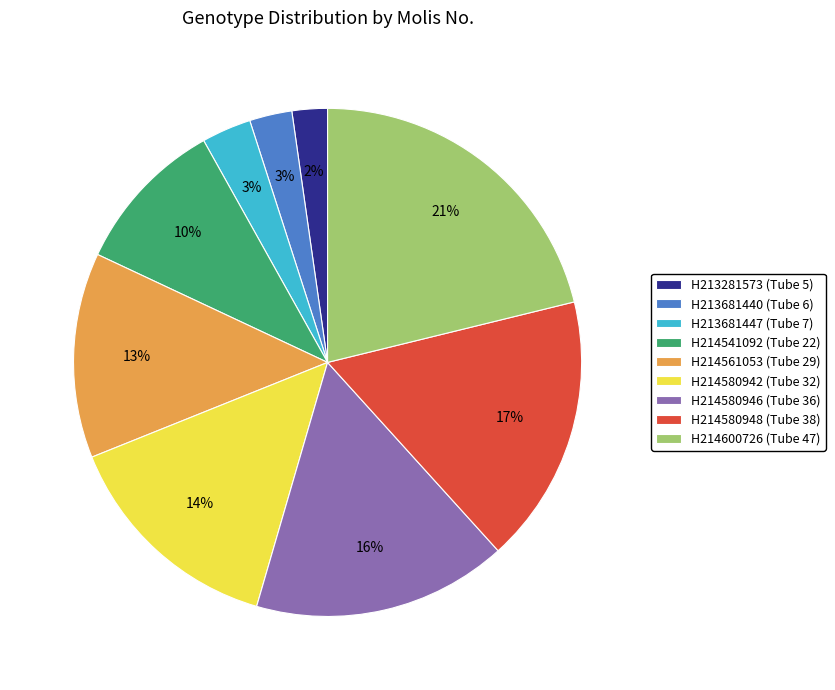

Which has a higher value, H213681447 (Tube 7) or H214541092 (Tube 22)?

H214541092 (Tube 22)